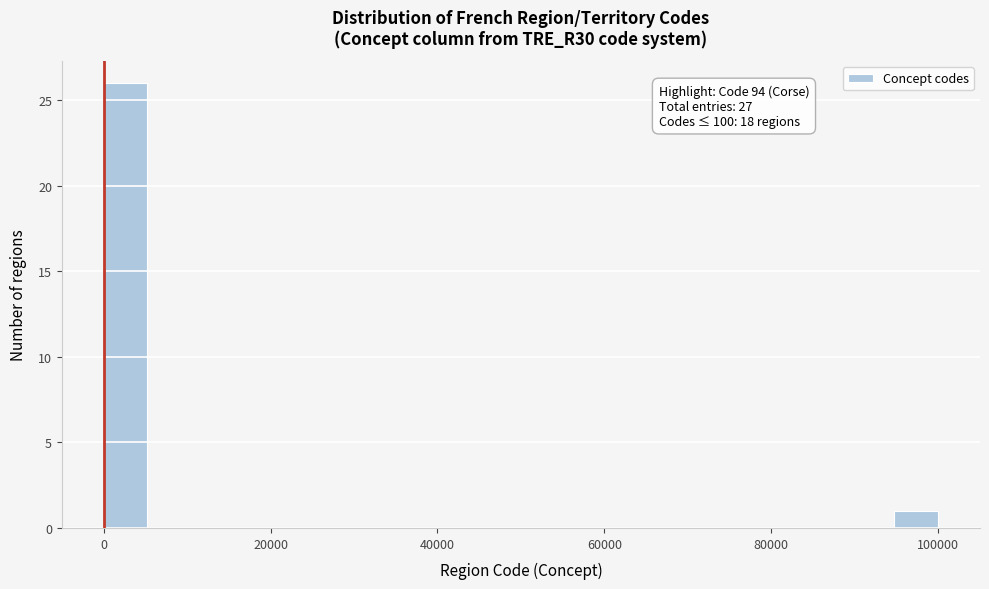

Read against the x-axis, roughly where is the centre of the tallest bar?

2000